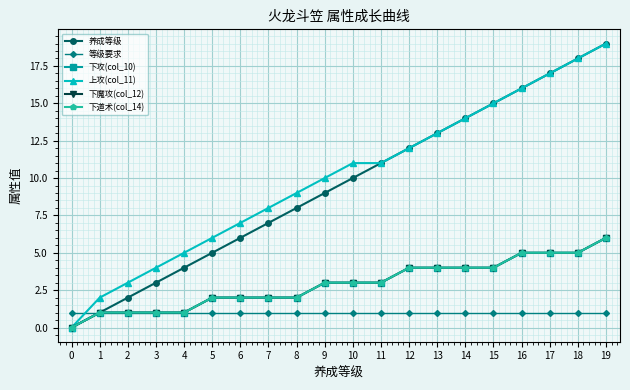

Does the chart have visible grid lines?

Yes